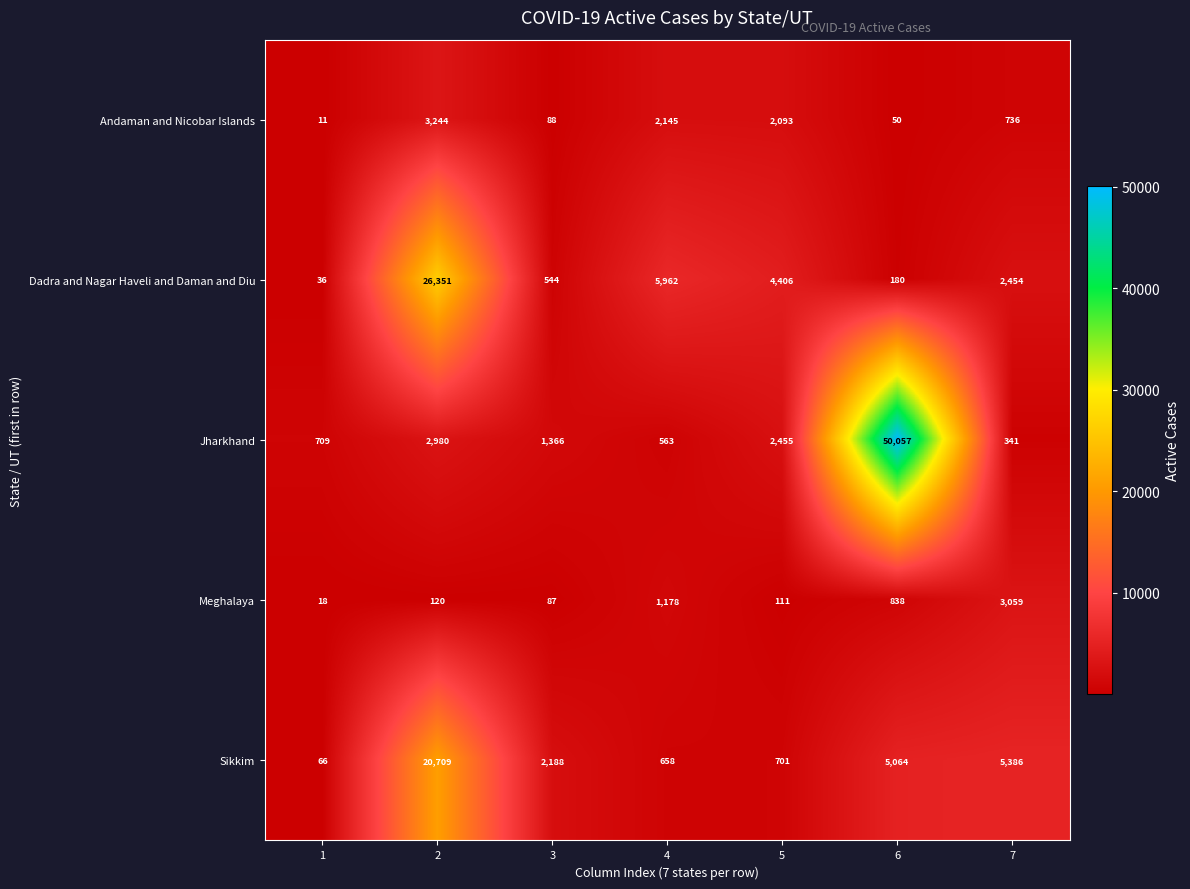

The value of Andaman and Nicobar Islands at 7 is 736. True or false?

True